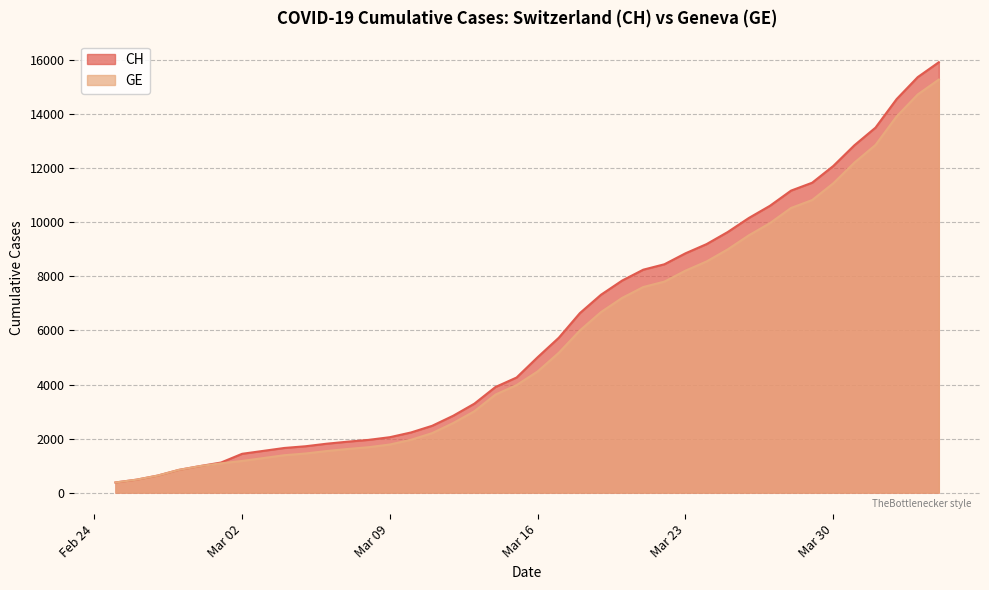

True or false: CH has more than 1 interior local peaks.

False